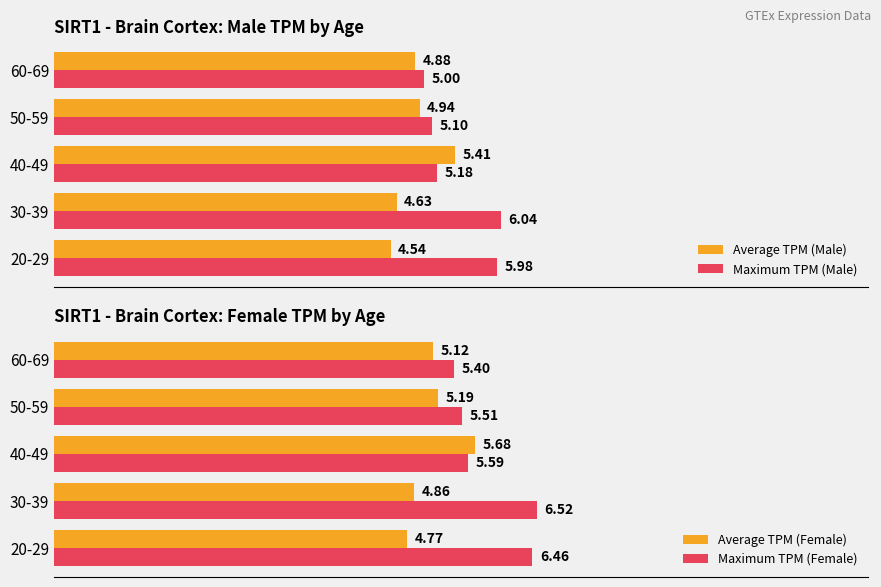

List the labels in order of Maximum TPM (Female) value, smallest first.

60-69, 50-59, 40-49, 20-29, 30-39